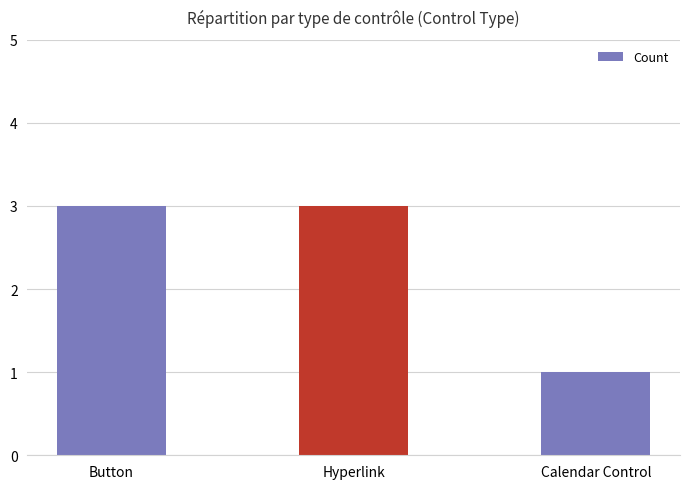

The value at Calendar Control is 0. True or false?

False